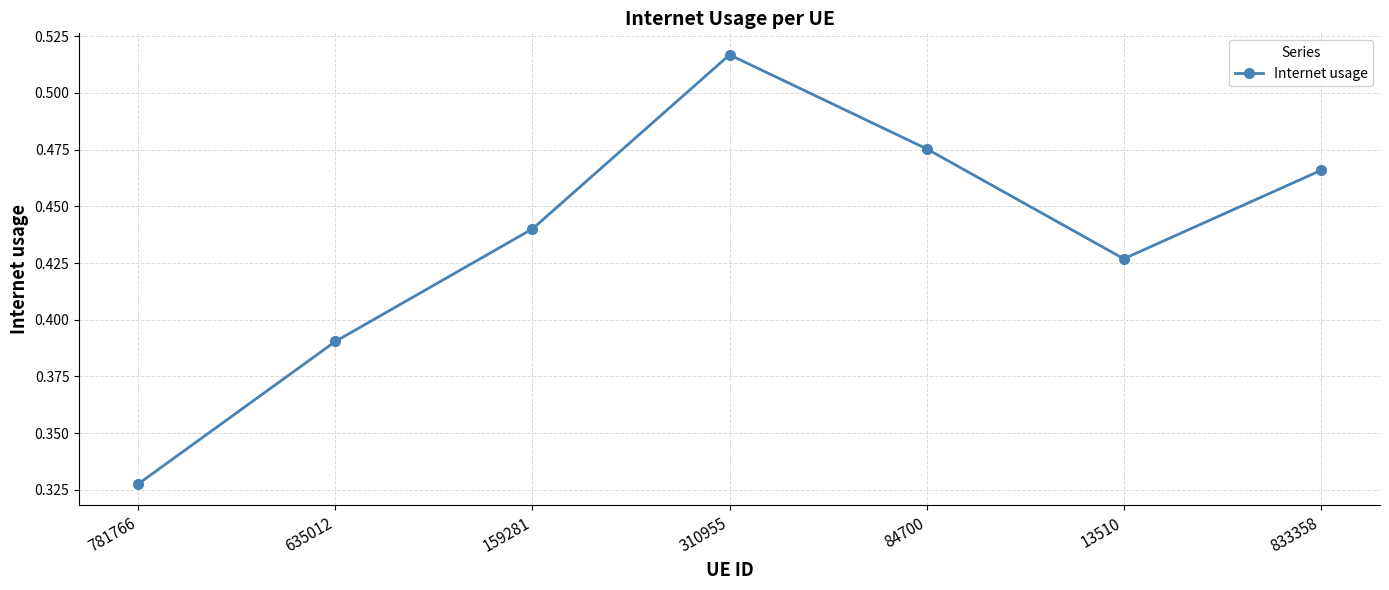

How many distinct data groups are displayed?

1